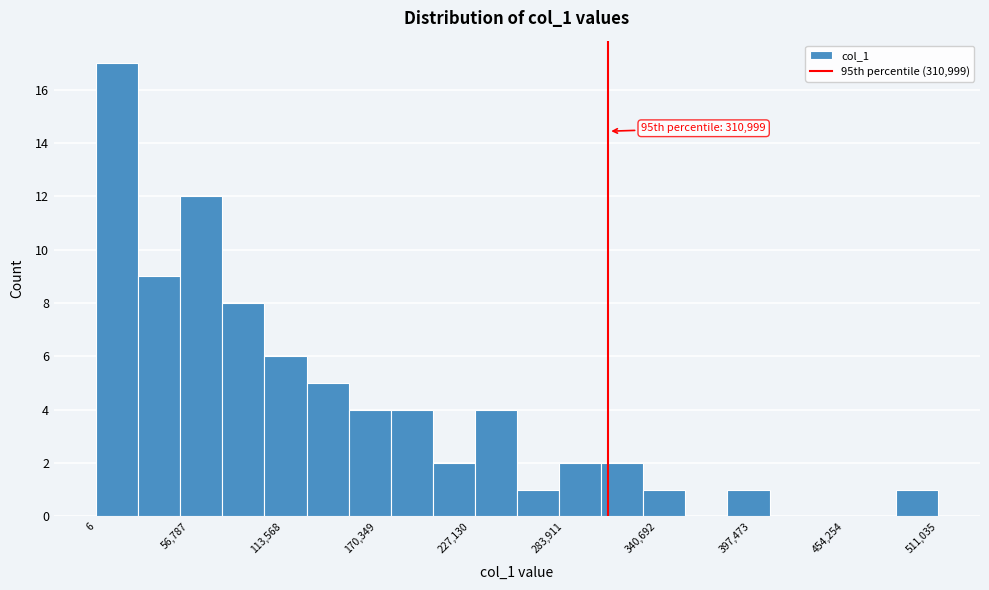

Read against the x-axis, roughly where is the centre of the tallest bar?

10000